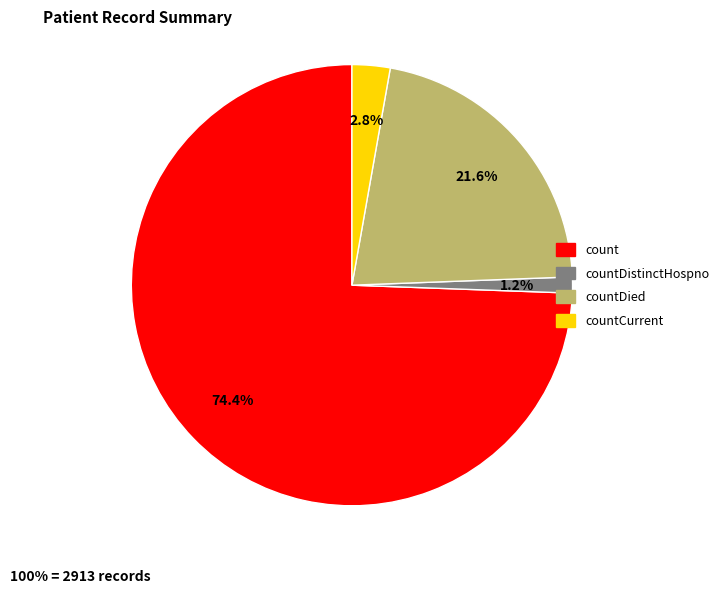

Which has a higher value, countCurrent or countDied?

countDied